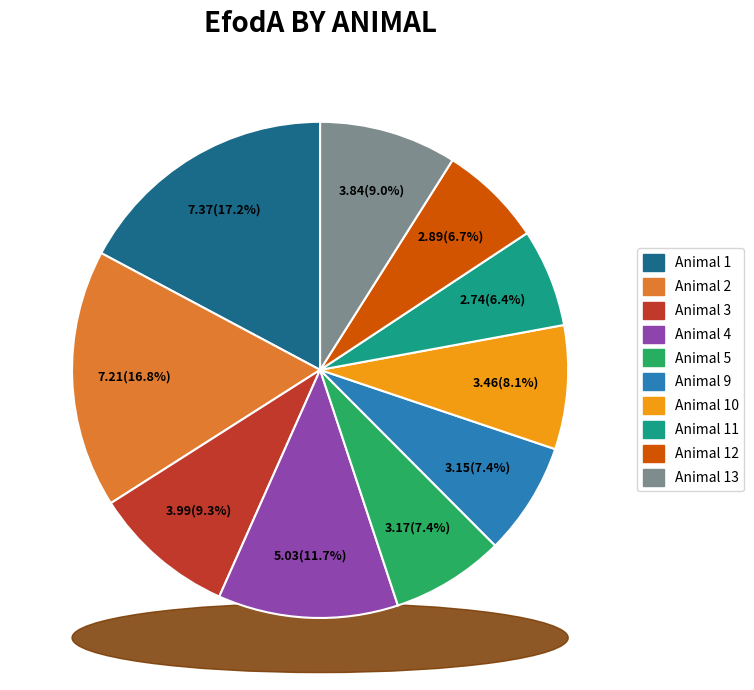

Which slice is the smallest?

Animal 11